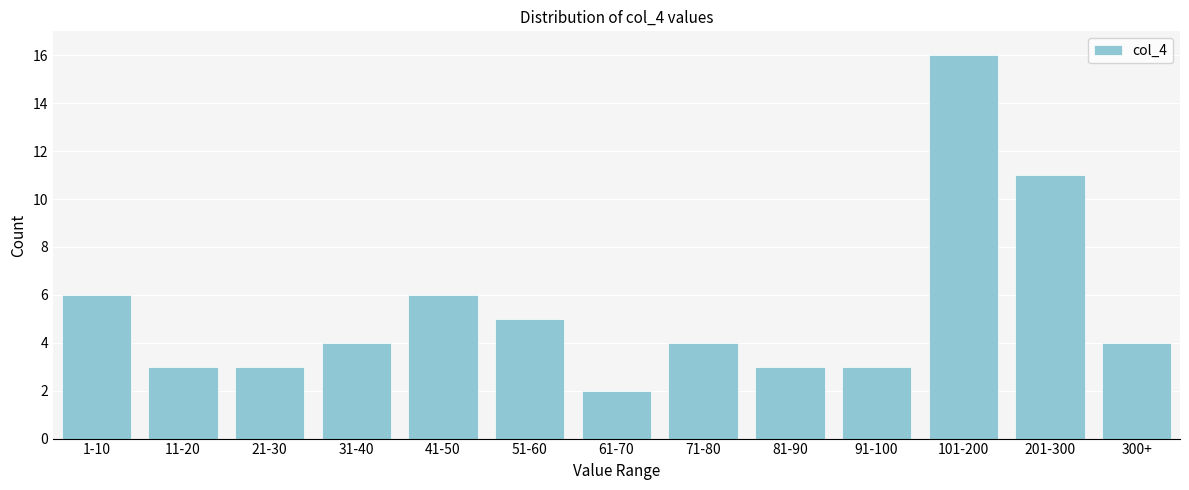

Reading left to right, extract all data points from this chart.

6	3	3	4	6	5	2	4	3	3	16	11	4